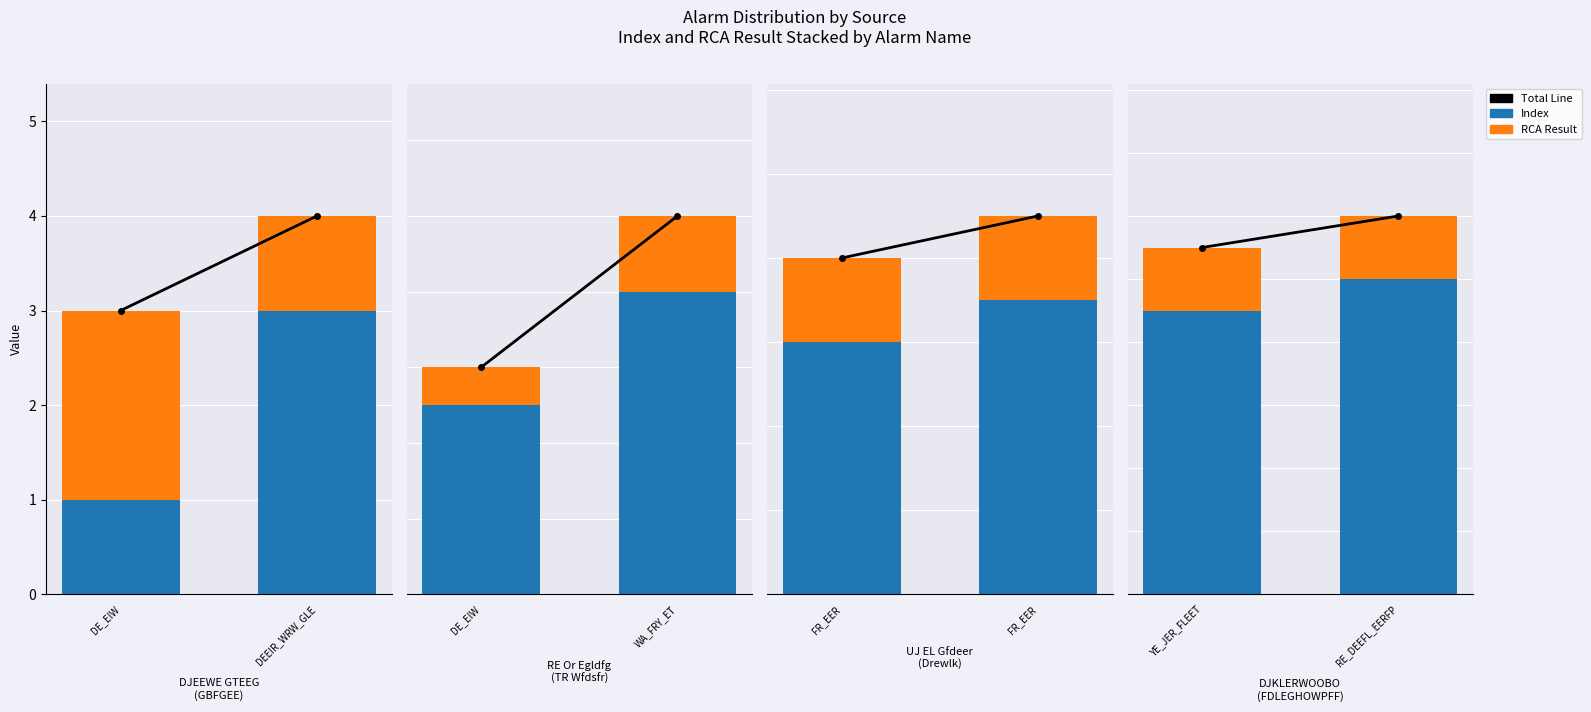

The value of Total Line at YE_JER_FLEET is 17. True or false?

False